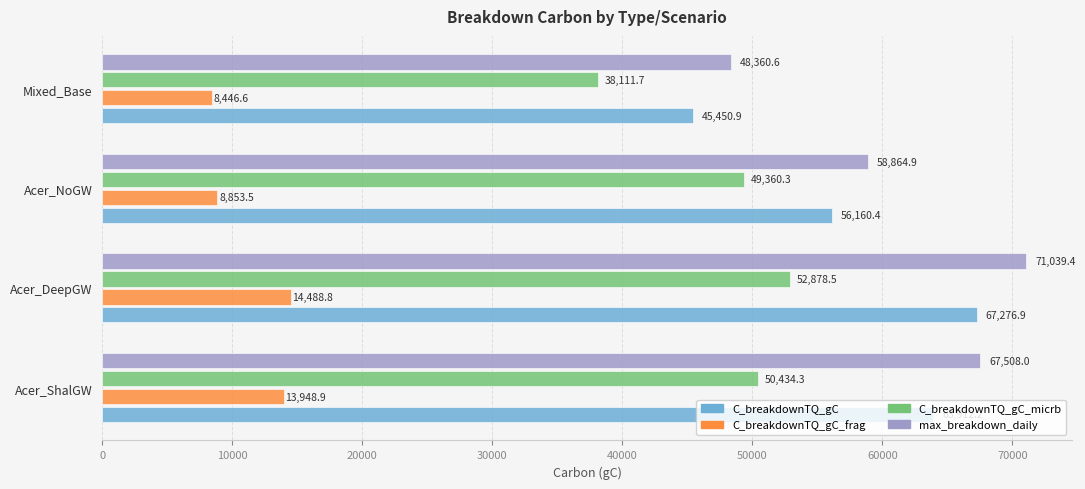

What is the maximum value for C_breakdownTQ_gC?

67276.9